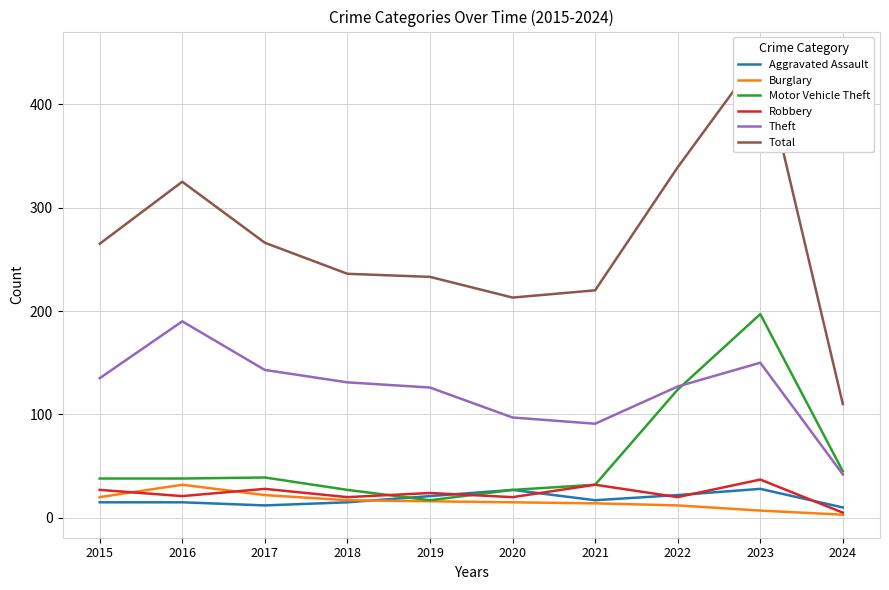

What is the average value of the Total series?

266